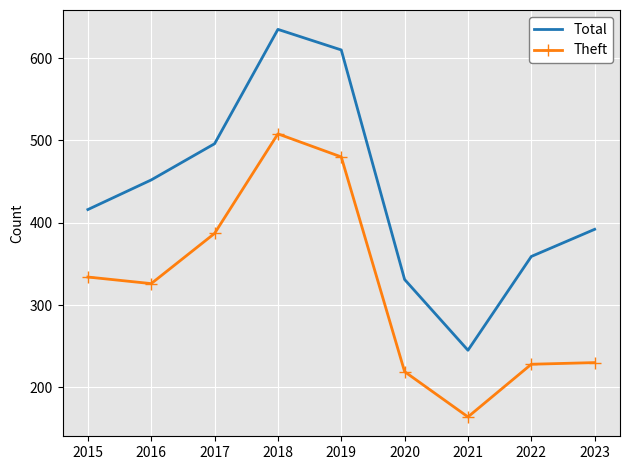

At which category does Total reach its first local valley?

2021